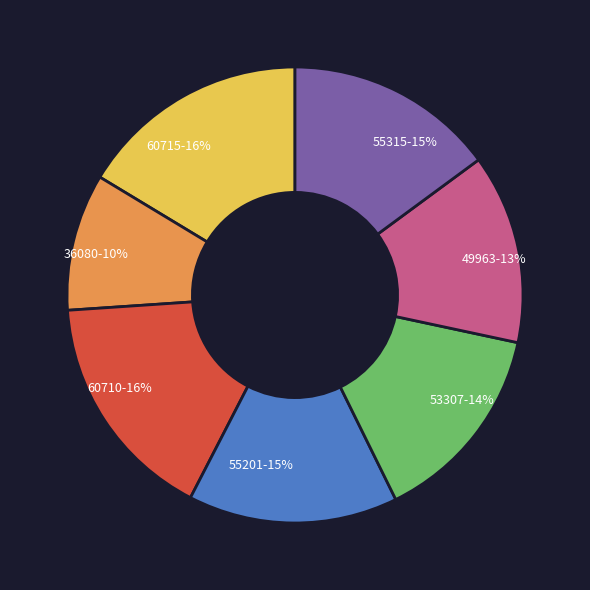

The 60710 slice represents 3% of the pie. True or false?

False